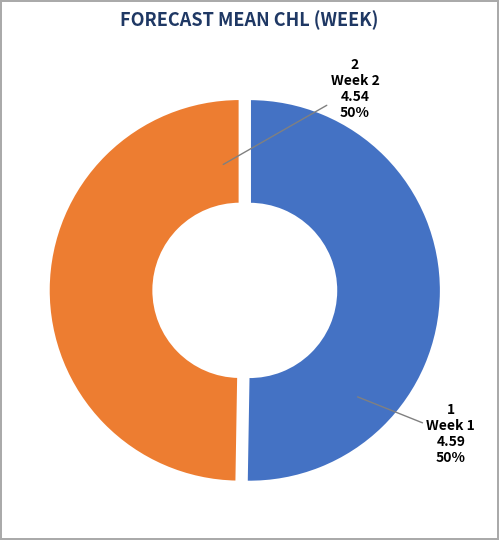

What percentage is the Week 1 slice, to the nearest percent?

50%